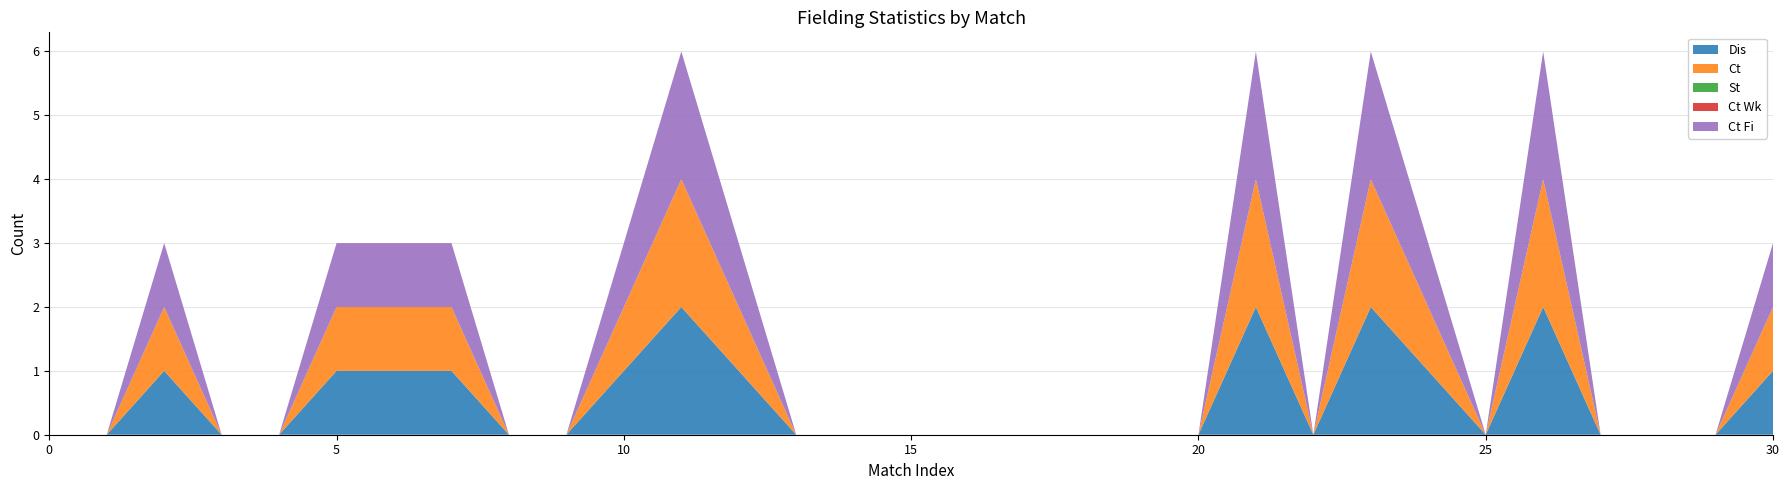

Reading left to right, what are all the values shown in this chart?

Dis: 0	0	1	0	0	1	1	1	0	0	1	2	1	0	0	0	0	0	0	0	0	2	0	2	1	0	2	0	0	0	1
Ct: 0	0	1	0	0	1	1	1	0	0	1	2	1	0	0	0	0	0	0	0	0	2	0	2	1	0	2	0	0	0	1
St: 0	0	0	0	0	0	0	0	0	0	0	0	0	0	0	0	0	0	0	0	0	0	0	0	0	0	0	0	0	0	0
Ct Wk: 0	0	0	0	0	0	0	0	0	0	0	0	0	0	0	0	0	0	0	0	0	0	0	0	0	0	0	0	0	0	0
Ct Fi: 0	0	1	0	0	1	1	1	0	0	1	2	1	0	0	0	0	0	0	0	0	2	0	2	1	0	2	0	0	0	1